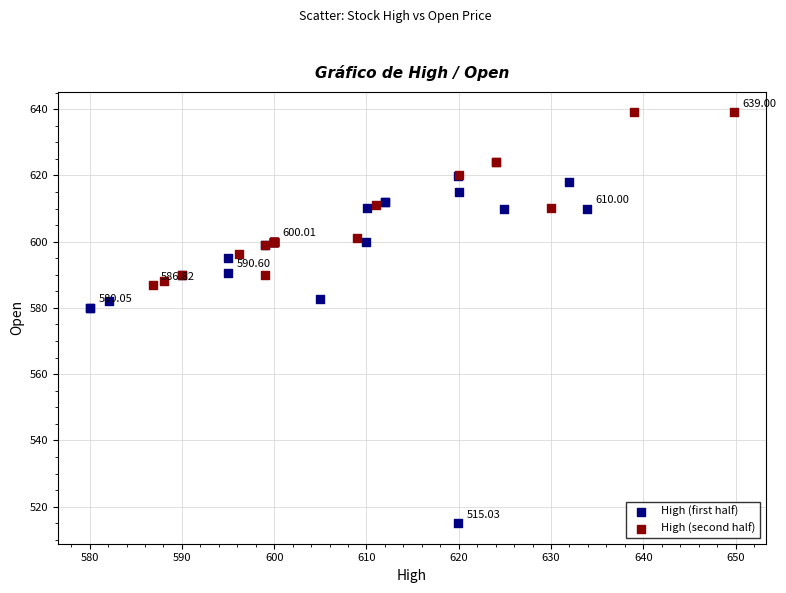

Which series reaches the minimum Y coordinate?

High (first half)